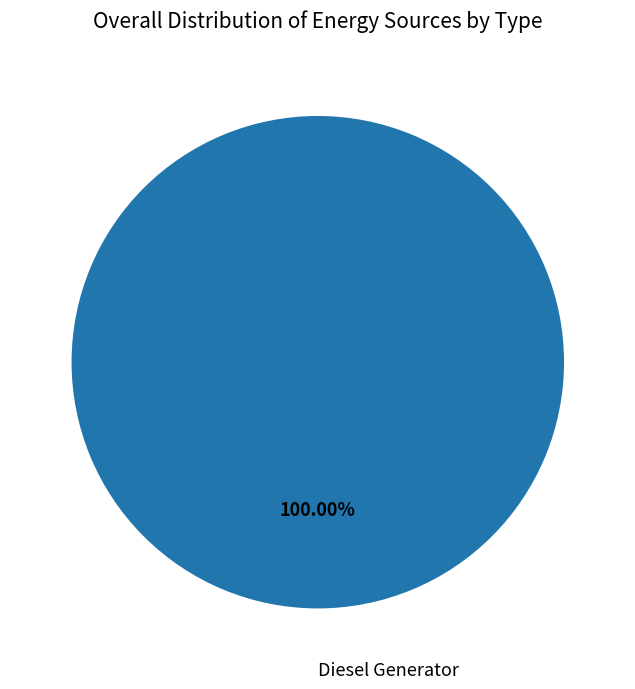

Is there a majority slice in this chart?

Yes